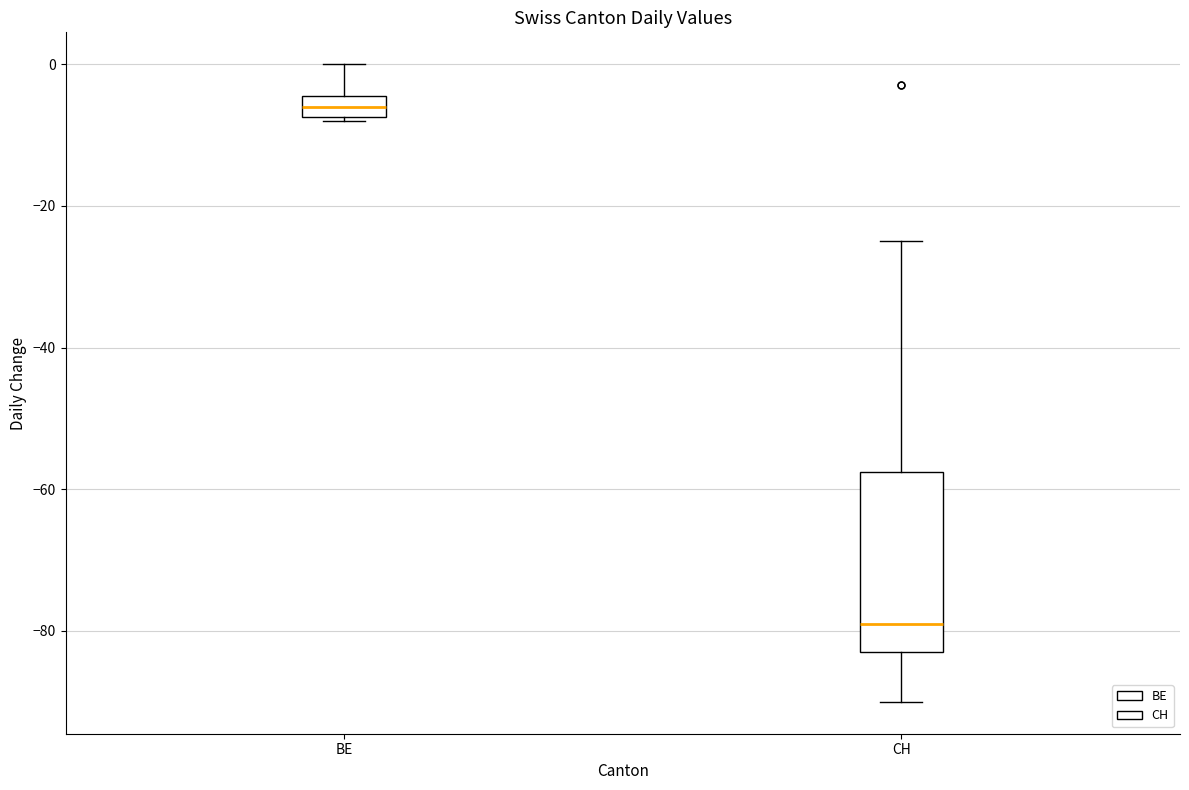

Comparing the boxes themselves (not the whiskers), which one is the tallest?

CH